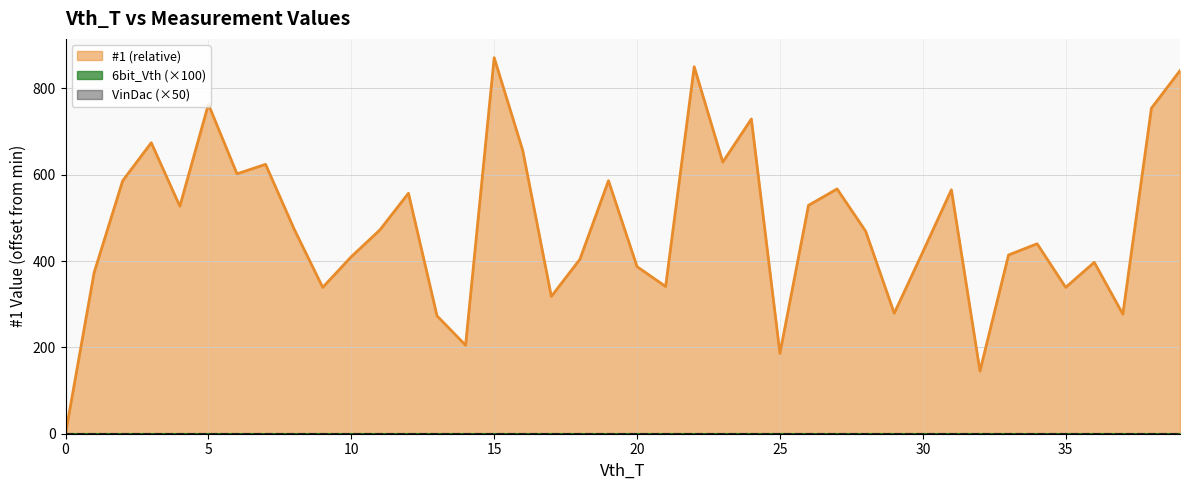

What is the sum of all #1 line values?

19273